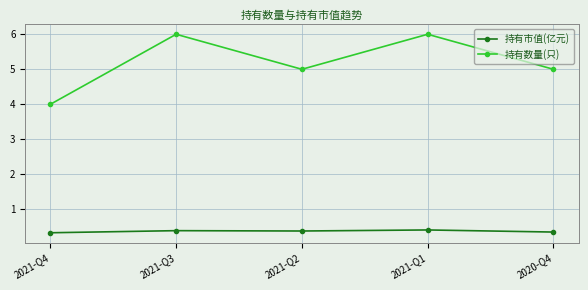

Which series changed the most between 2021-Q3 and 2020-Q4?

持有数量(只)